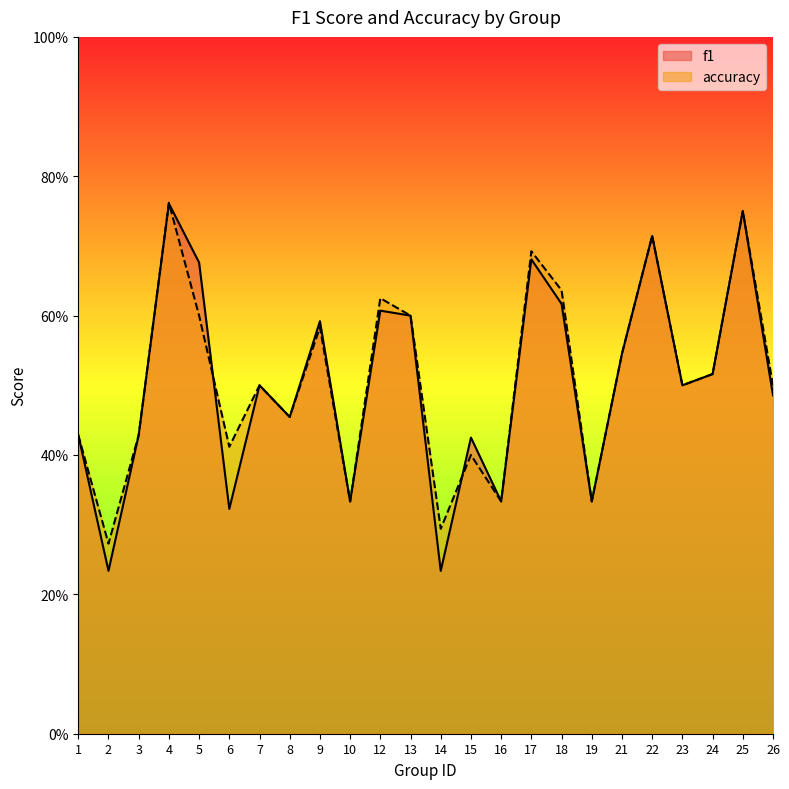

Between 7 and 18, which series saw the biggest shift?

accuracy